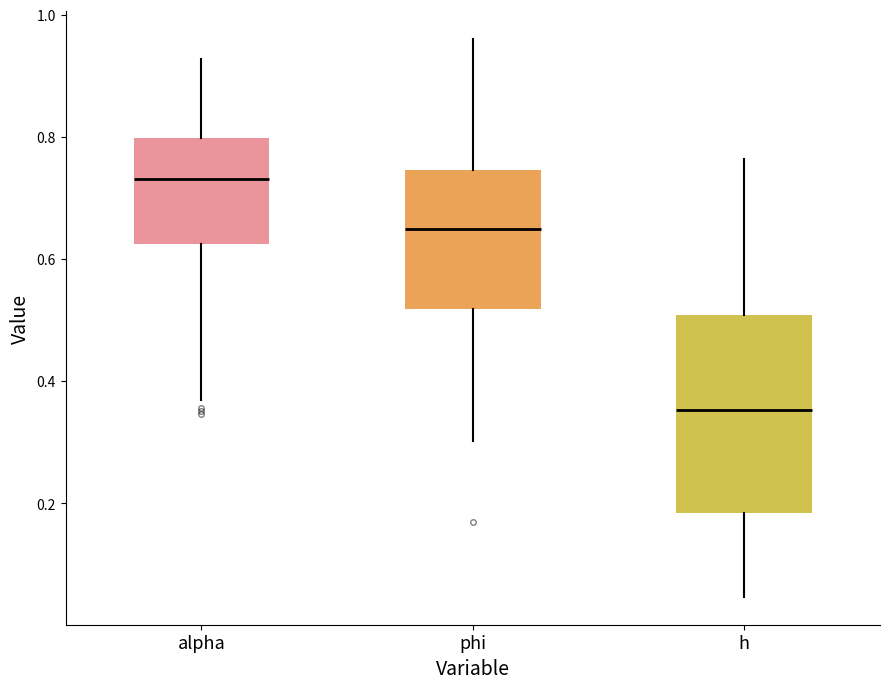

Comparing the boxes themselves (not the whiskers), which one is the tallest?

h